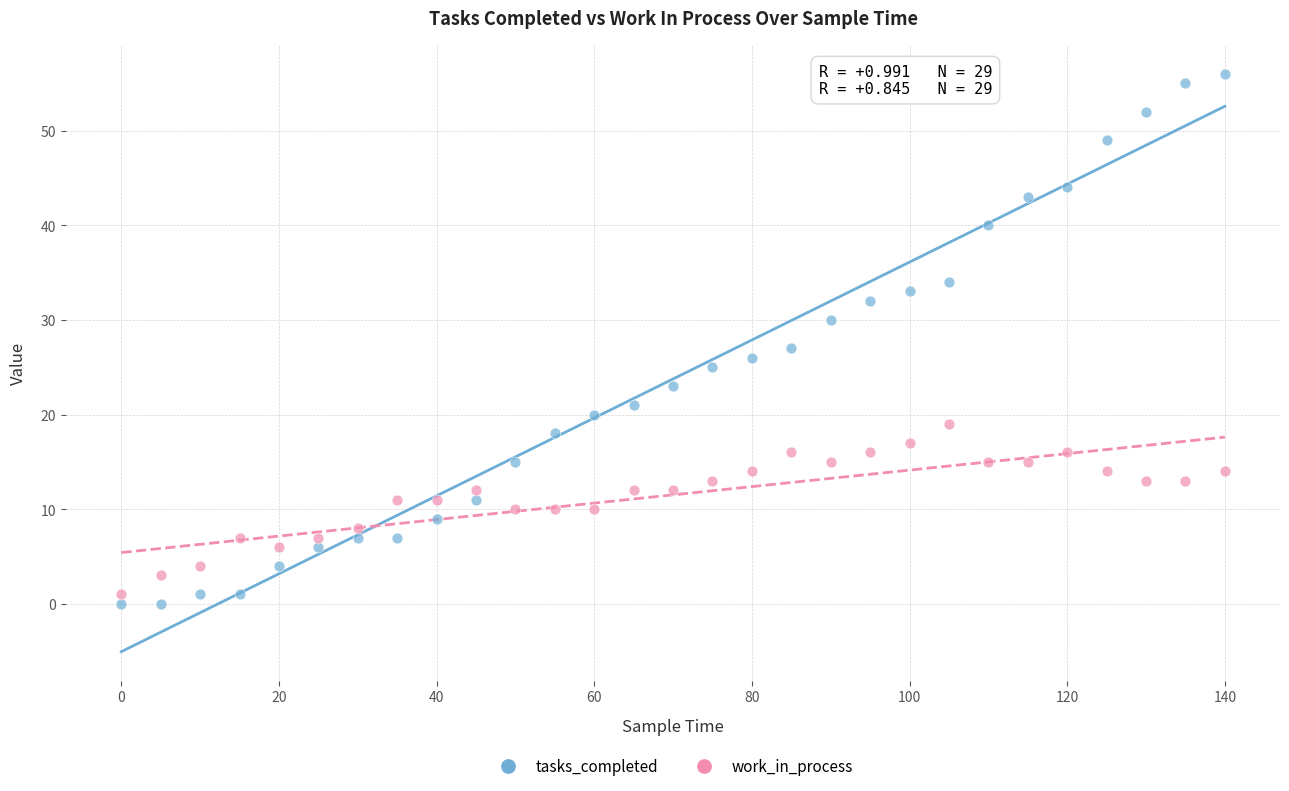

Across all data points, what is the range of Y values (max minus min)?

56